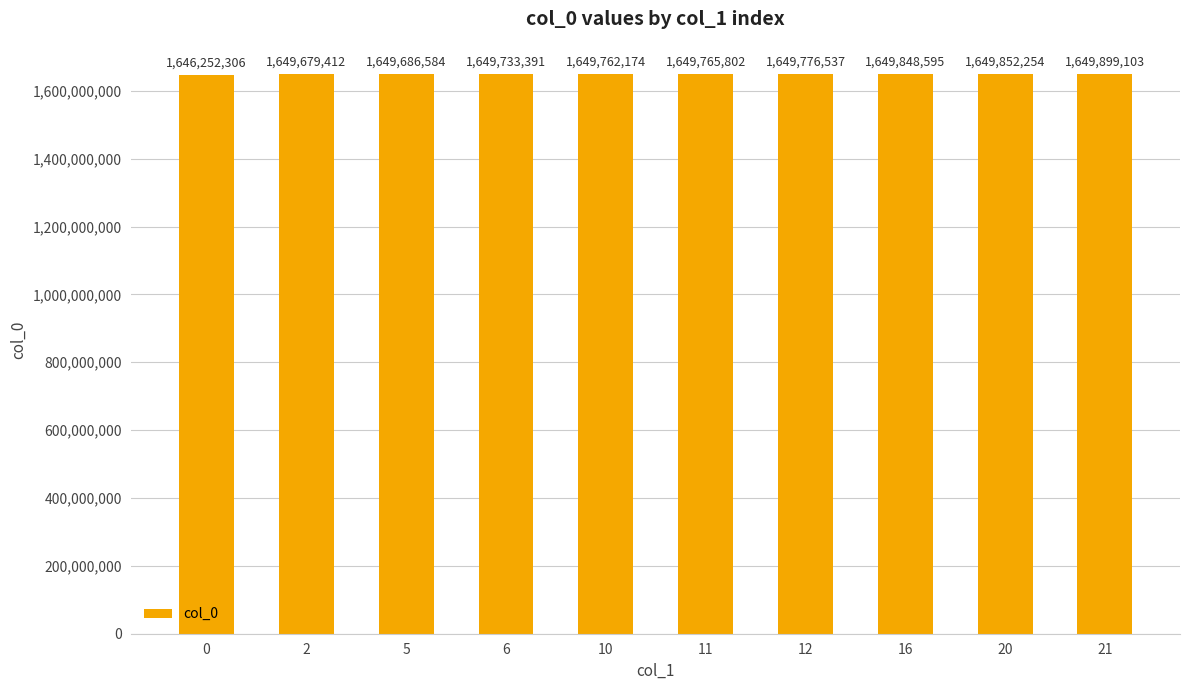

List the labels in order of value, largest first.

21, 20, 16, 12, 11, 10, 6, 5, 2, 0